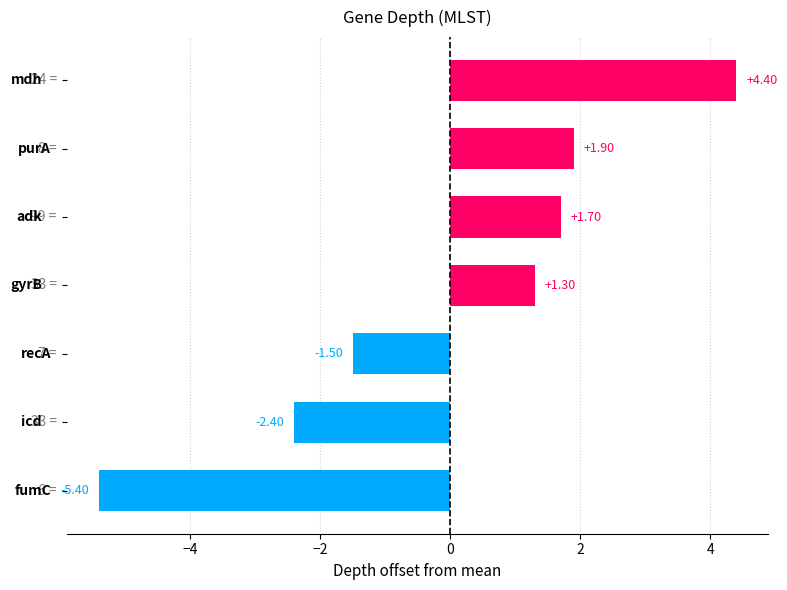

How many negative values are there?

3